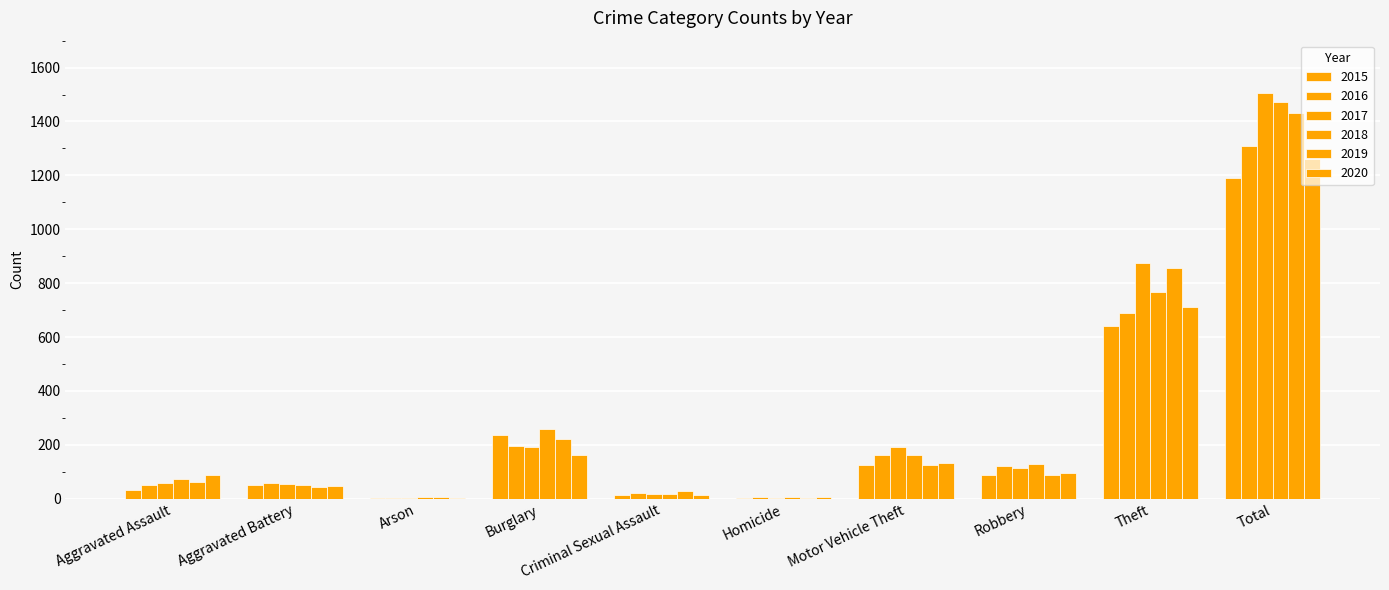

Where is 2020 nearest to the value 632?

Theft